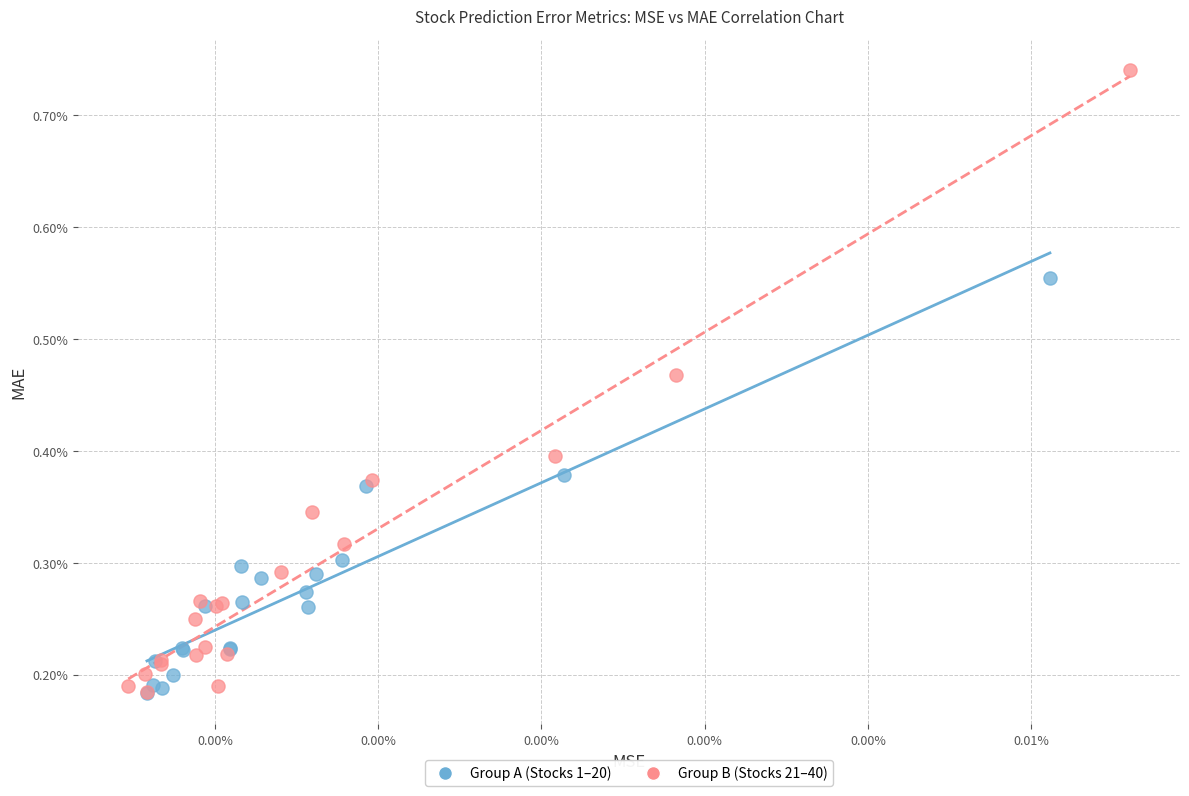

What are all the series names shown in the legend?

Group A (Stocks 1–20), Group B (Stocks 21–40)